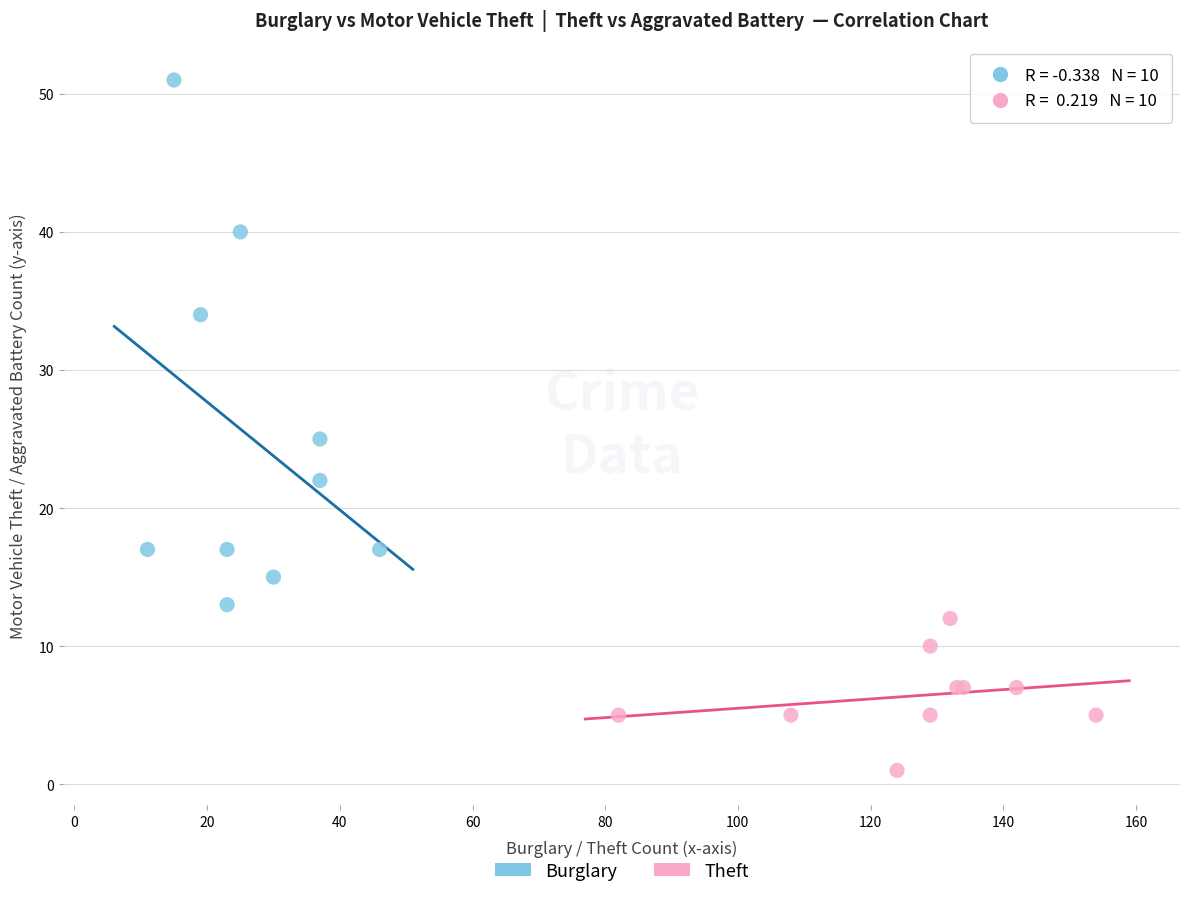

Which series has the largest Y range (max minus min)?

Burglary